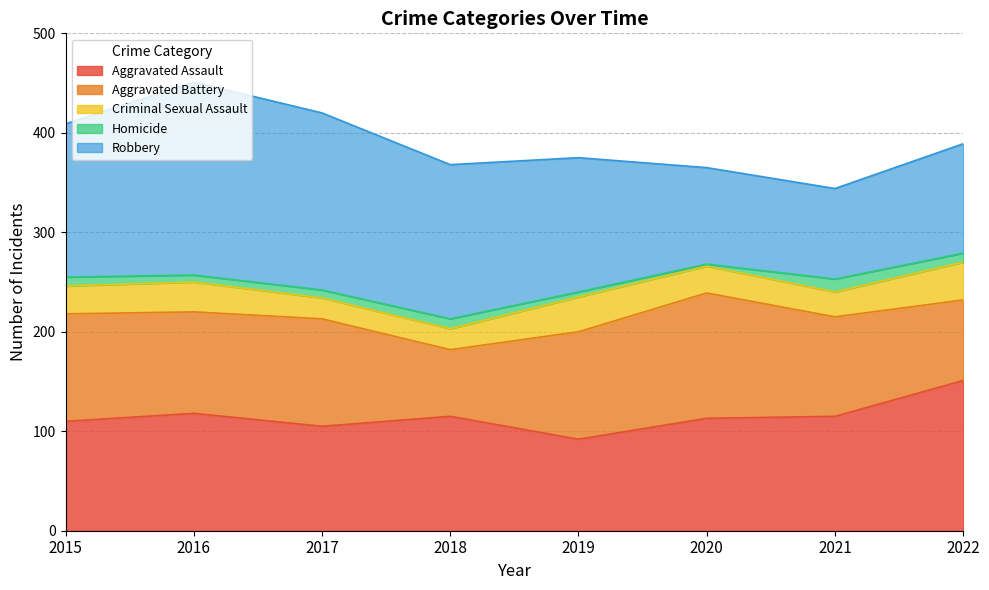

What are all the series names shown in the legend?

Aggravated Assault, Aggravated Battery, Criminal Sexual Assault, Homicide, Robbery